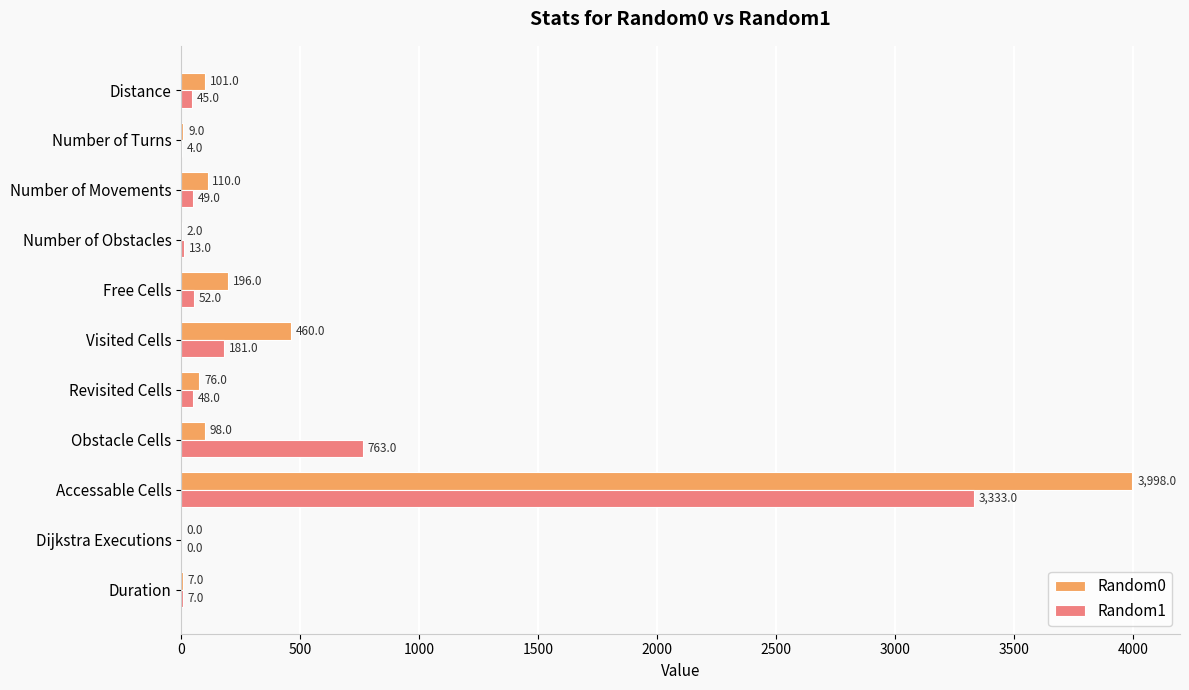

What is the greatest value displayed?

3998